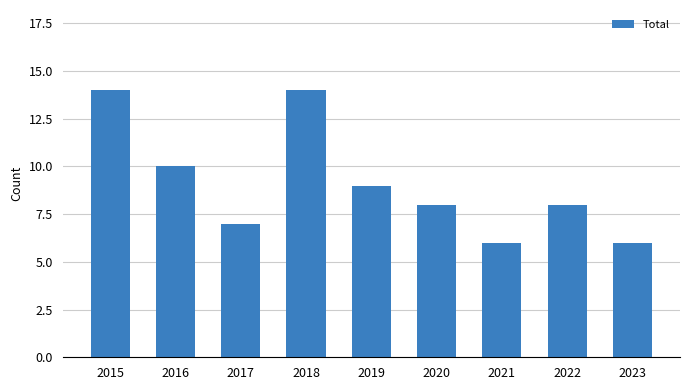

Count the number of data series in this chart.

1